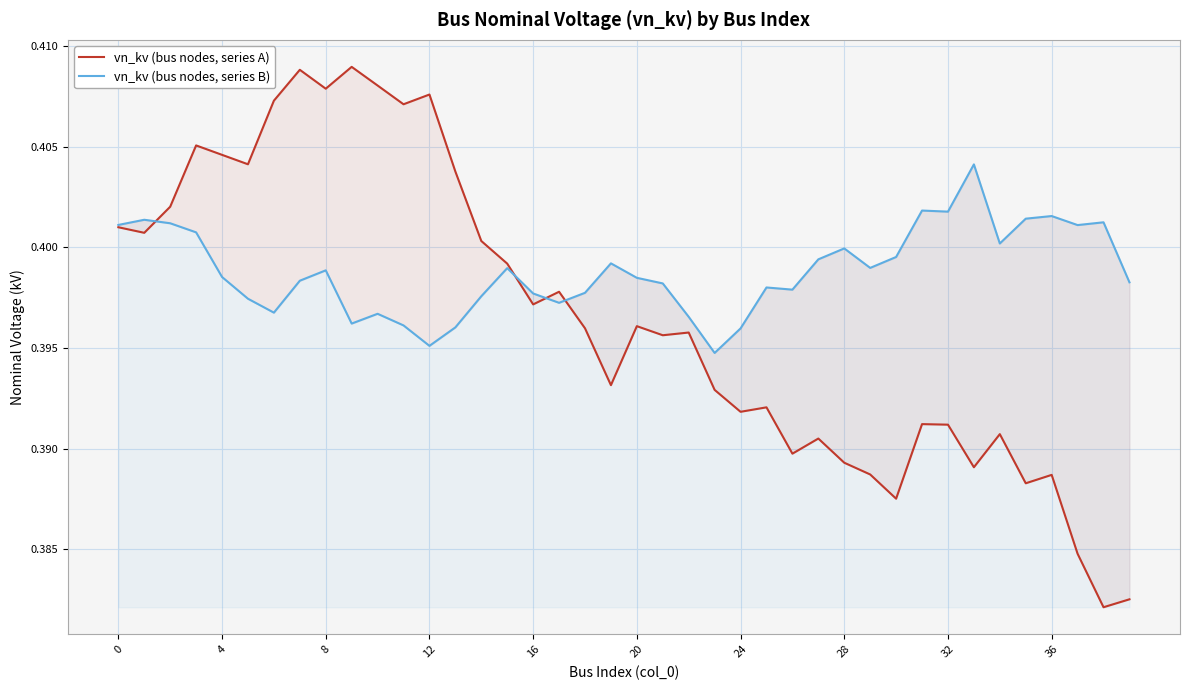

Between 24 and 39, which series saw the biggest shift?

vn_kv (bus nodes, series A)